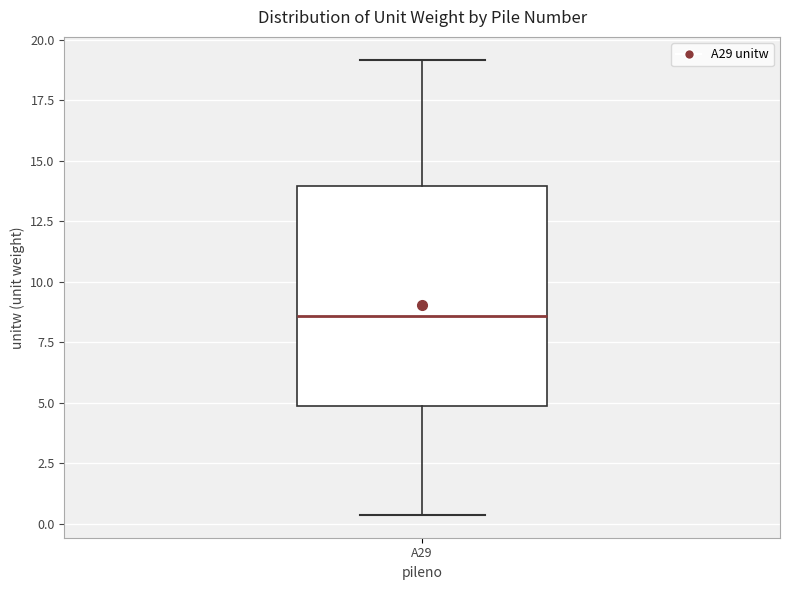

Read this box plot against the y-axis: the position of the median line, the range covered by the box, and the ends of both whiskers. The values are not printed on the chart, so give them approximately, as read against the axis.

median 8.5, box 5.0 to 14.0, whiskers 0.5 to 19.0